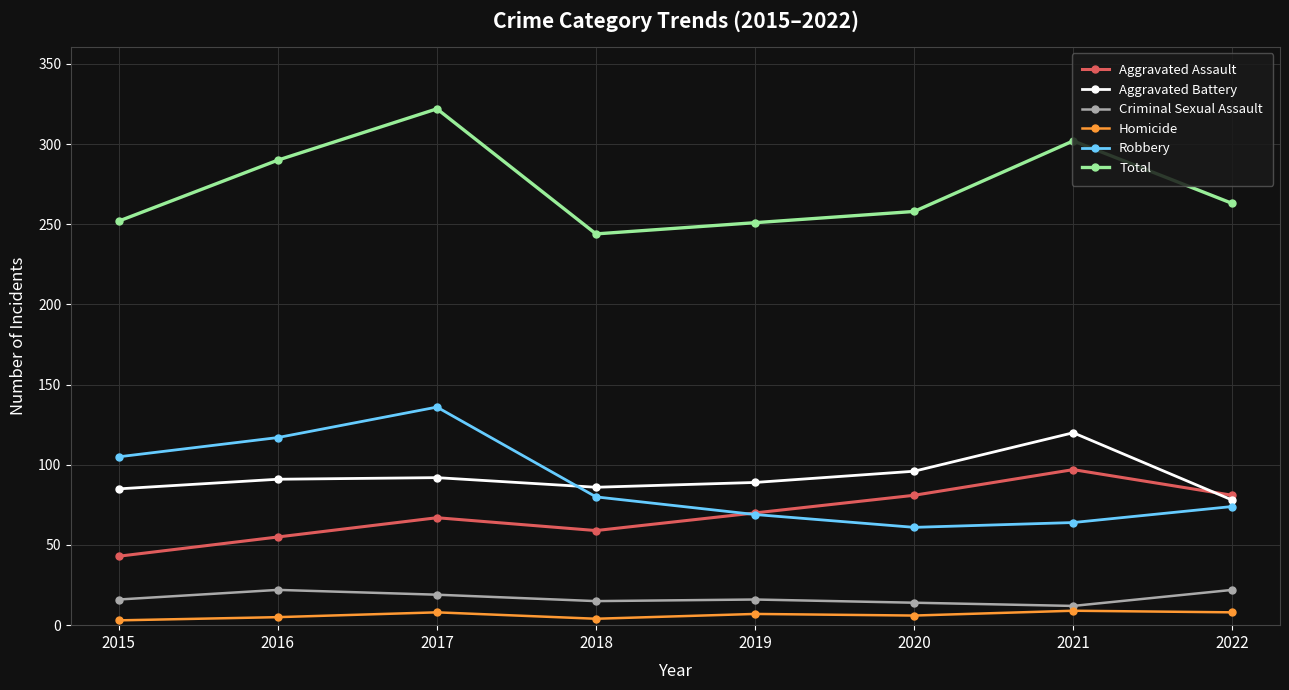

True or false: Aggravated Assault and Criminal Sexual Assault intersect in this chart.

False